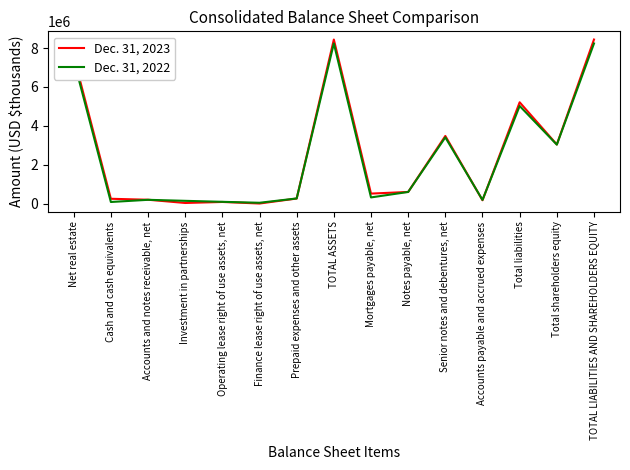

Rank the series at Notes payable, net from highest to lowest value.

Dec. 31, 2023, Dec. 31, 2022